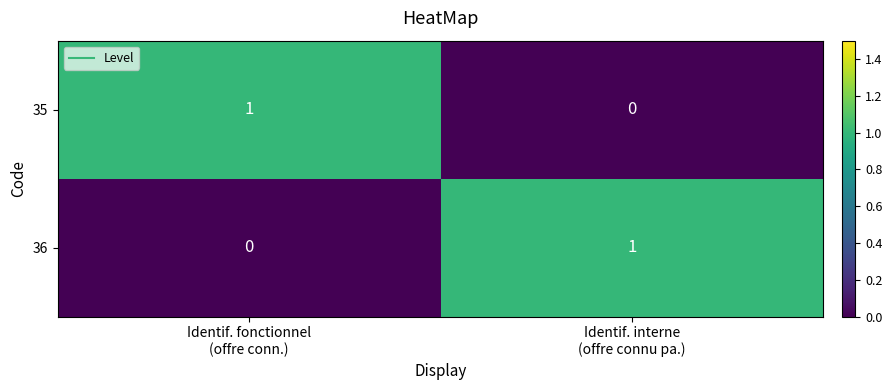

What is the greatest value displayed?

1